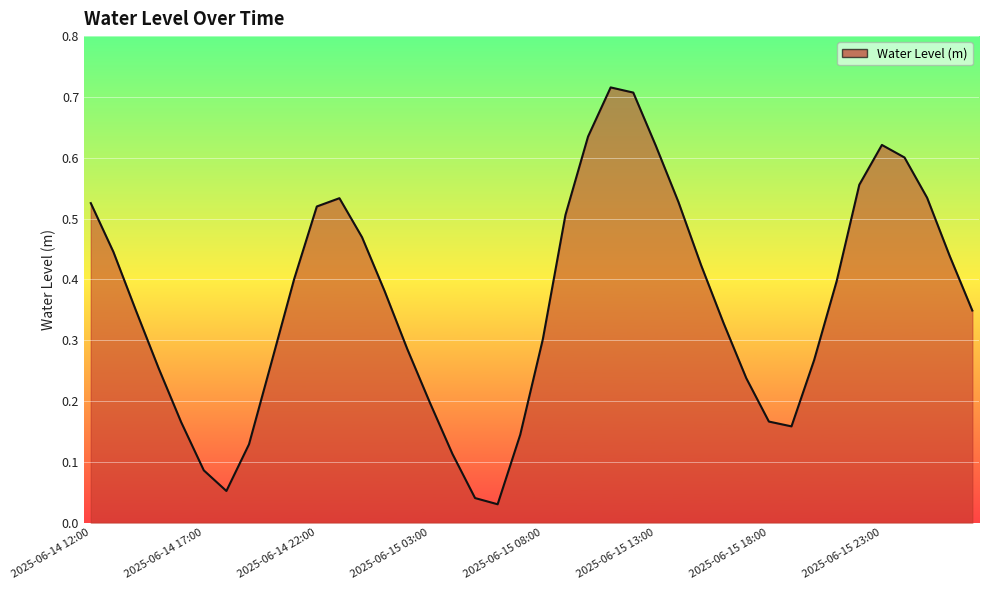

How many lines are shown in the chart?

1